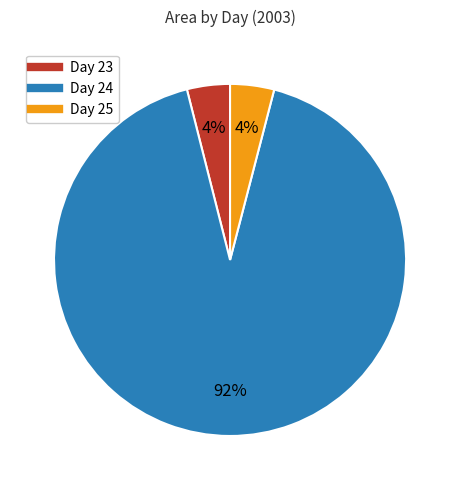

Does any single category account for the majority?

Yes